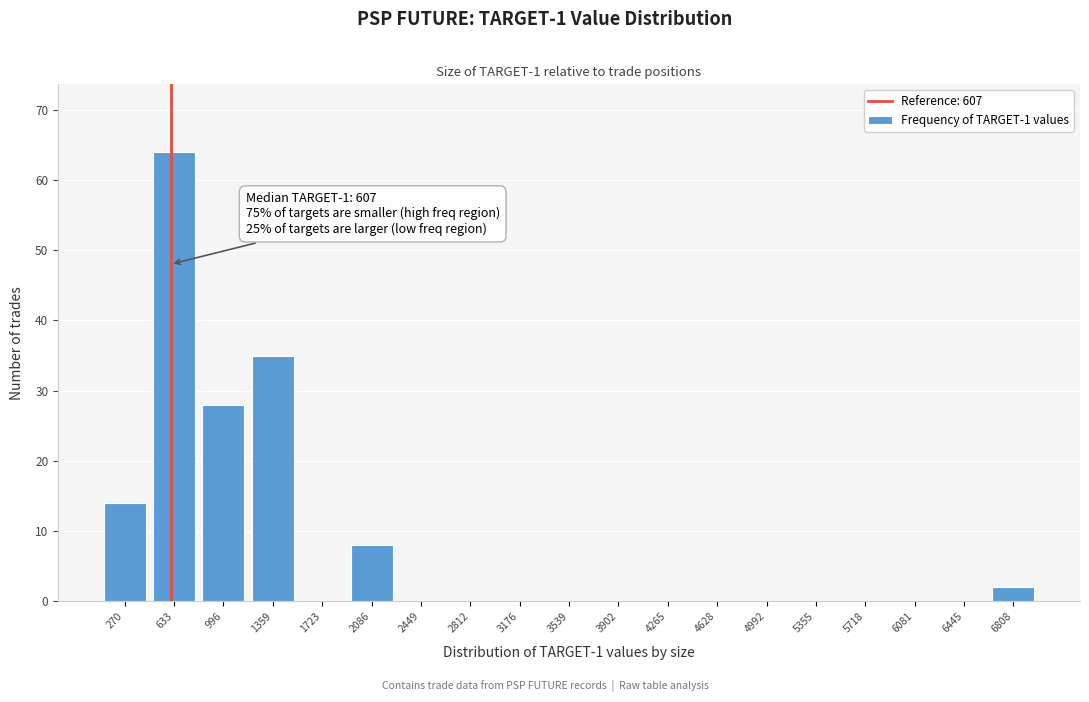

Which range on the x-axis has the tallest bar?

450 to 800